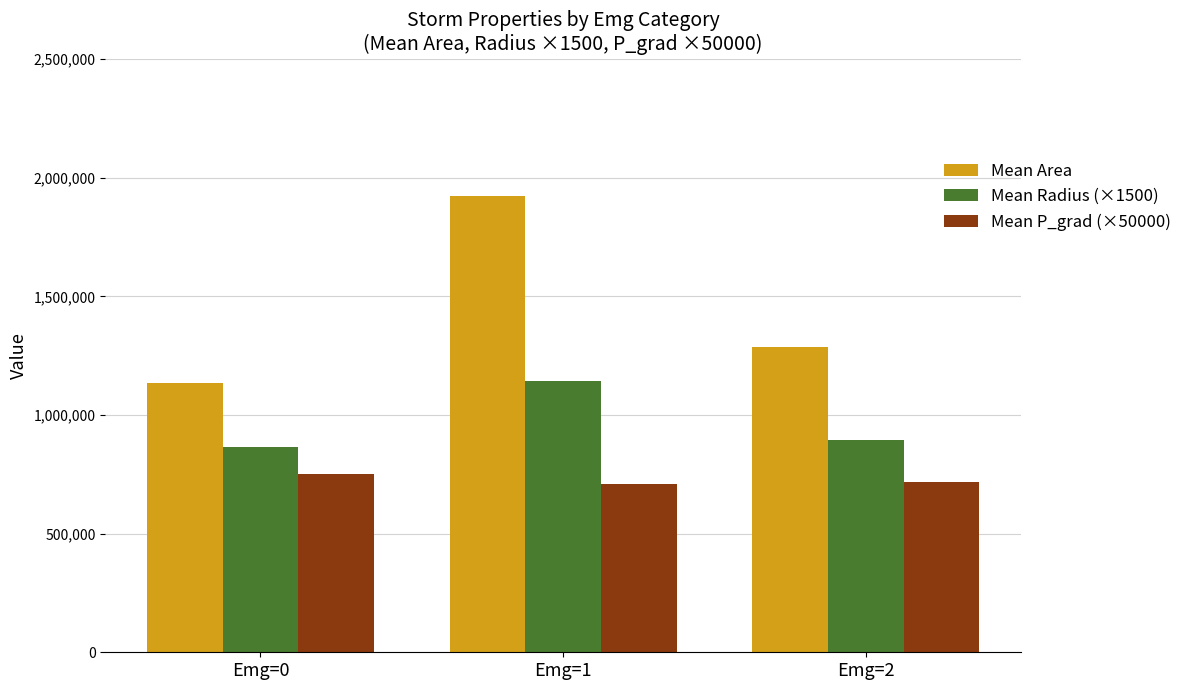

What is the difference between the Mean Area values at Emg=2 and Emg=0?

152111.9